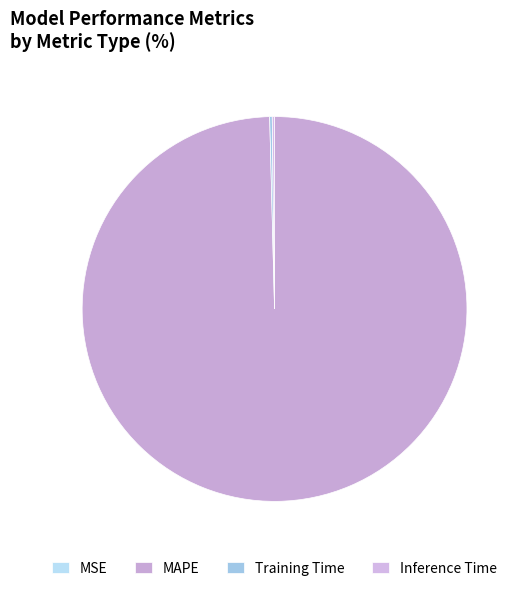

What is the majority slice?

MAPE